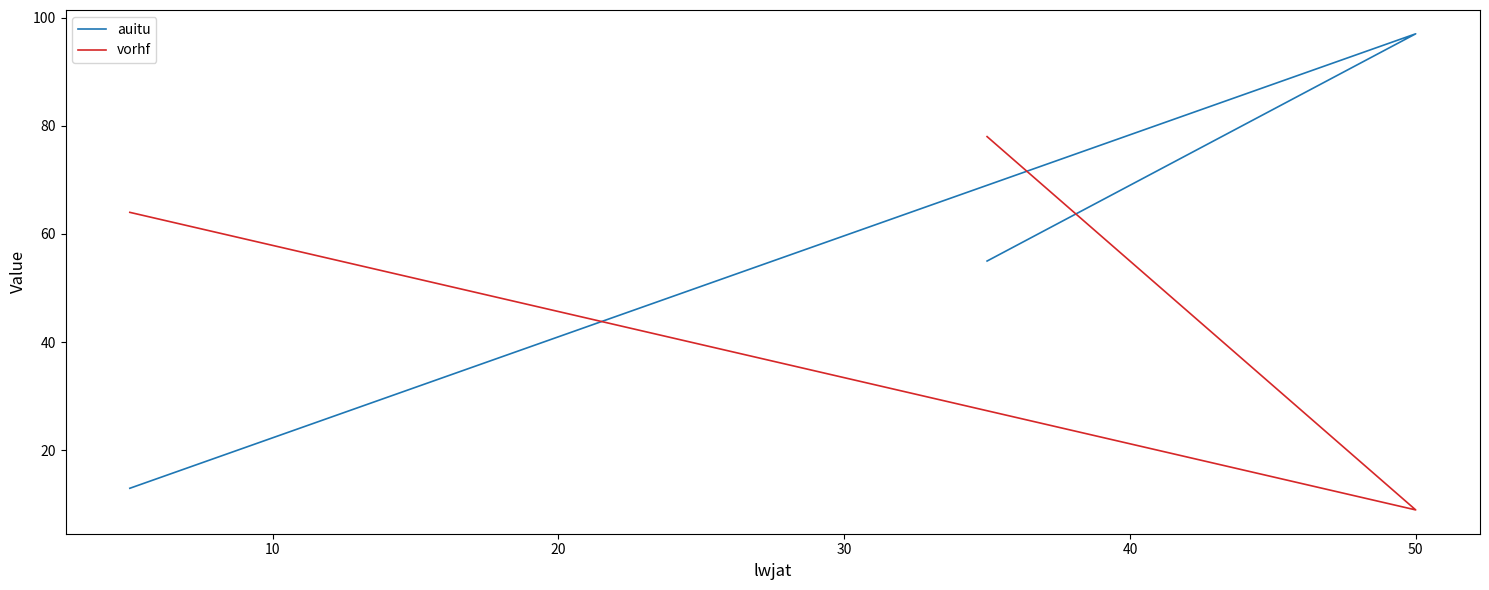

What is the spread (max minus min) of values at 50?

88